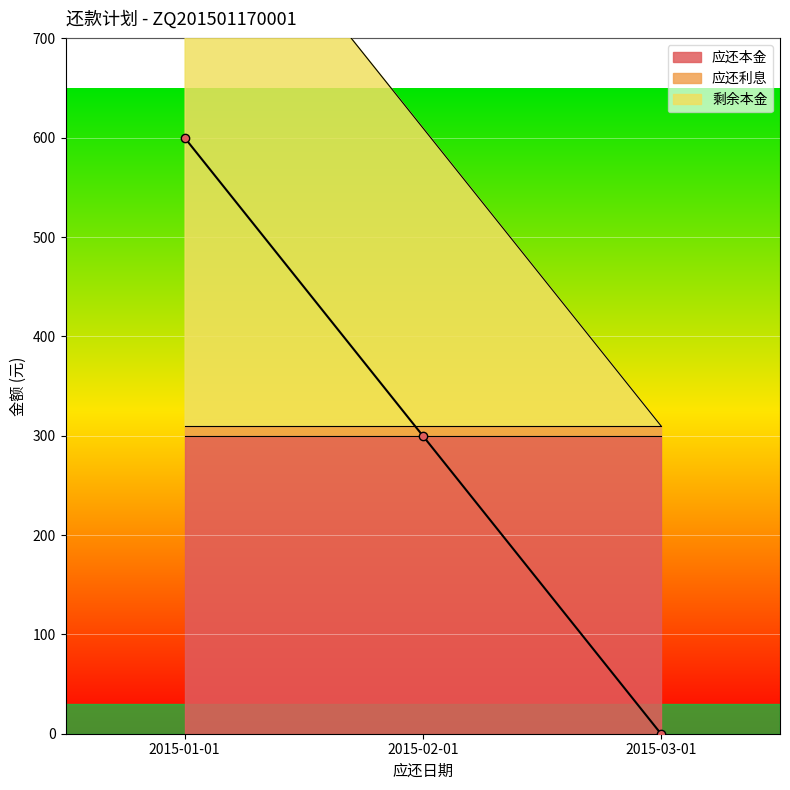

List the labels in order of 应还利息 value, largest first.

2015-01-01, 2015-02-01, 2015-03-01